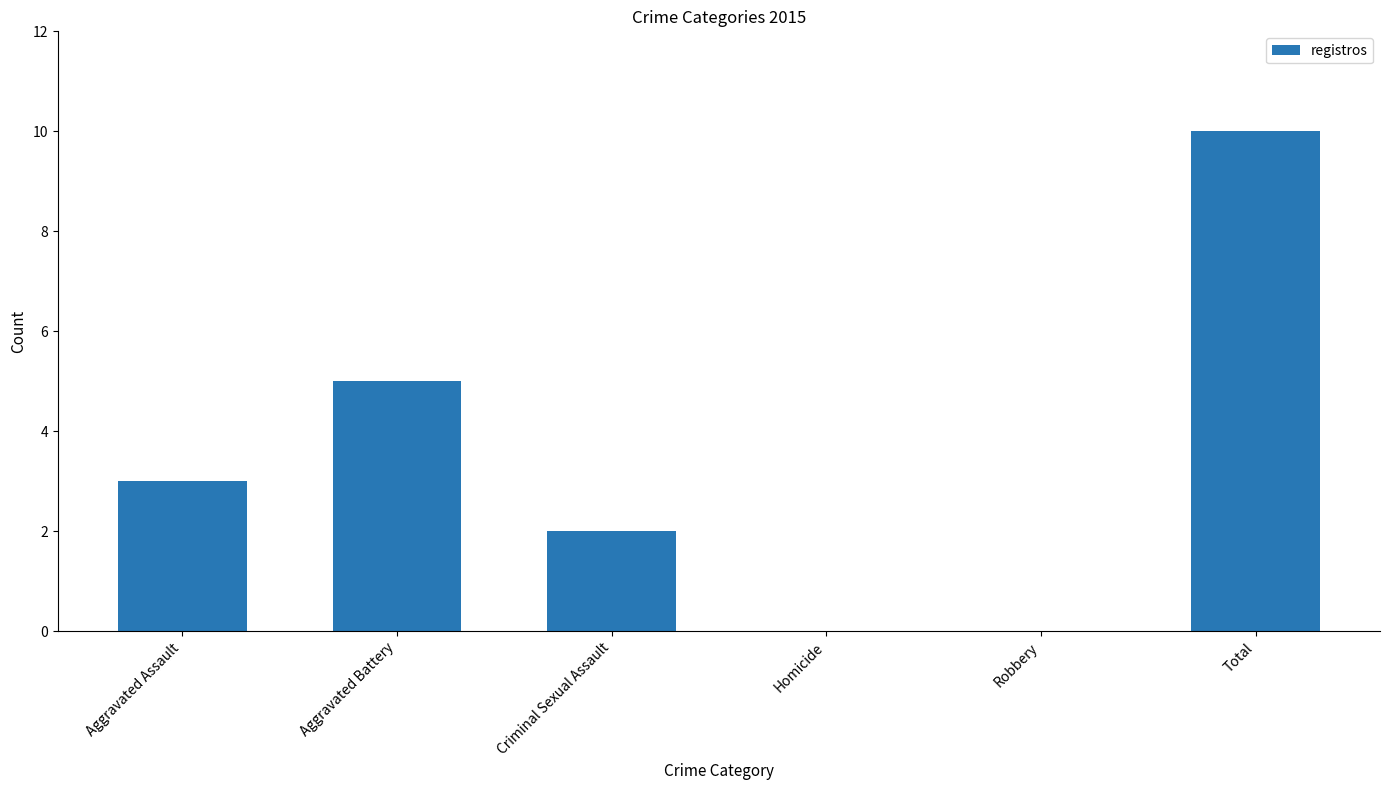

Is it true that the value at Homicide is 0?

True